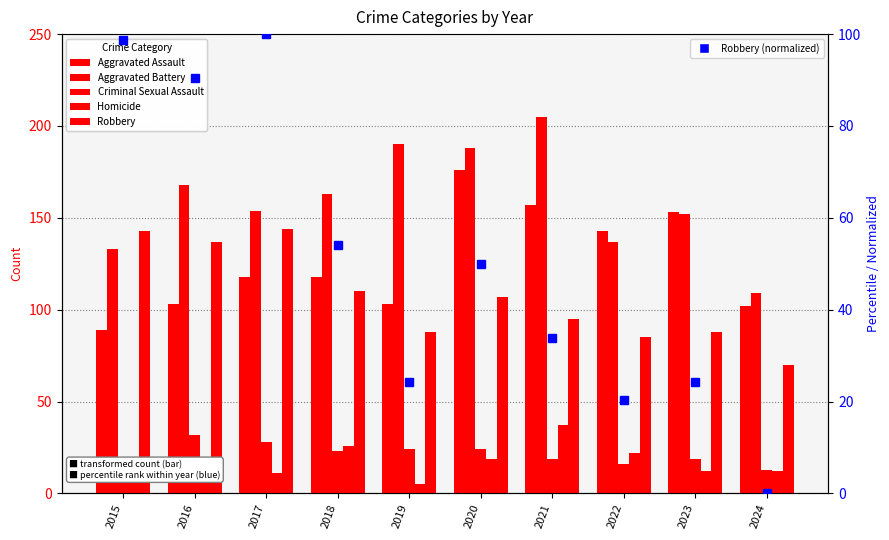

Reading left to right, what are all the values shown in this chart?

Aggravated Assault: 2015=89.0	2016=103.0	2017=118.0	2018=118.0	2019=103.0	2020=176.0	2021=157.0	2022=143.0	2023=153.0	2024=102.0
Aggravated Battery: 2015=133.0	2016=168.0	2017=154.0	2018=163.0	2019=190.0	2020=188.0	2021=205.0	2022=137.0	2023=152.0	2024=109.0
Criminal Sexual Assault: 2015=18.0	2016=32.0	2017=28.0	2018=23.0	2019=24.0	2020=24.0	2021=19.0	2022=16.0	2023=19.0	2024=13.0
Homicide: 2015=15.0	2016=10.0	2017=11.0	2018=26.0	2019=5.0	2020=19.0	2021=37.0	2022=22.0	2023=12.0	2024=12.0
Robbery: 2015=143.0	2016=137.0	2017=144.0	2018=110.0	2019=88.0	2020=107.0	2021=95.0	2022=85.0	2023=88.0	2024=70.0
Robbery (normalized): 2015=98.6	2016=90.5	2017=100.0	2018=54.1	2019=24.3	2020=50.0	2021=33.8	2022=20.3	2023=24.3	2024=0.0